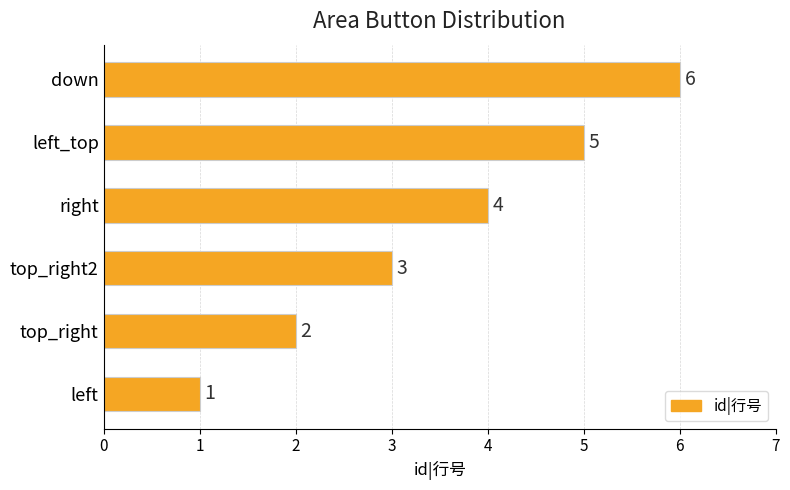

Which label corresponds to the largest value in the chart?

down